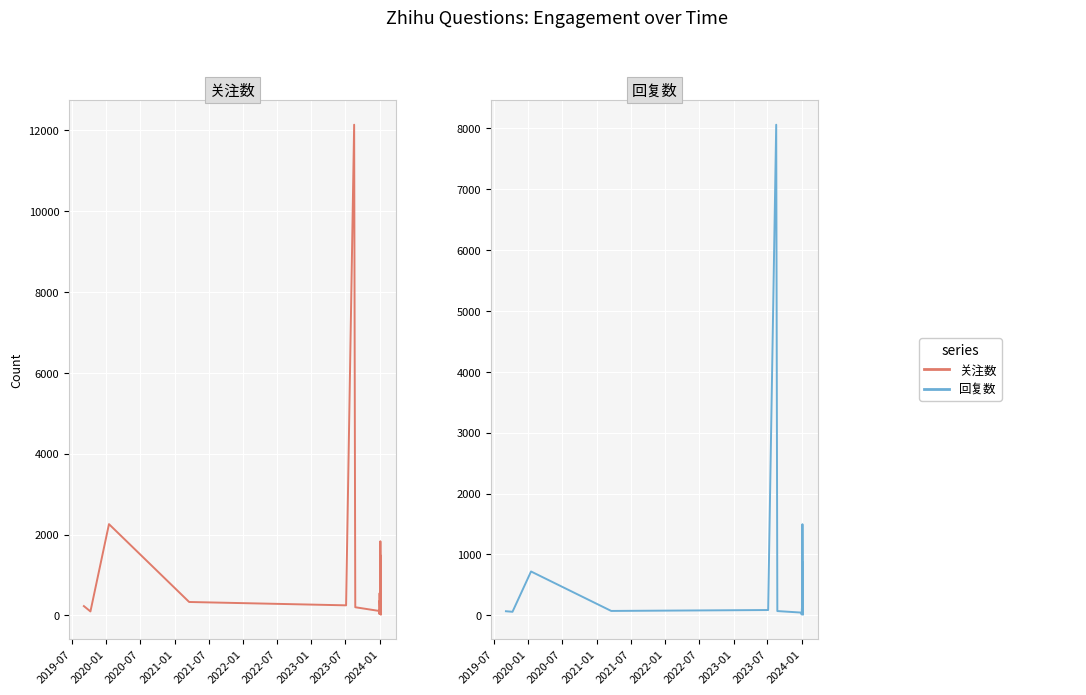

Which series has the largest total across all categories?

关注数